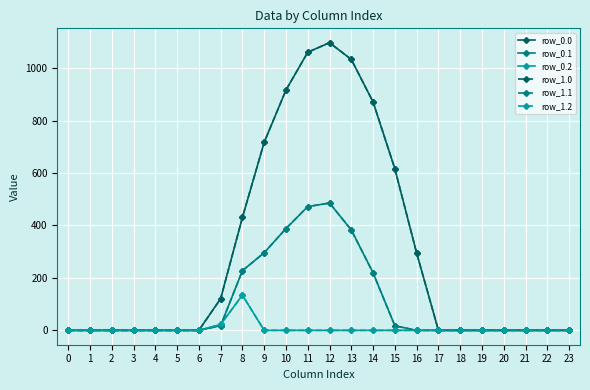

True or false: row_1.2 and row_1.0 intersect in this chart.

False